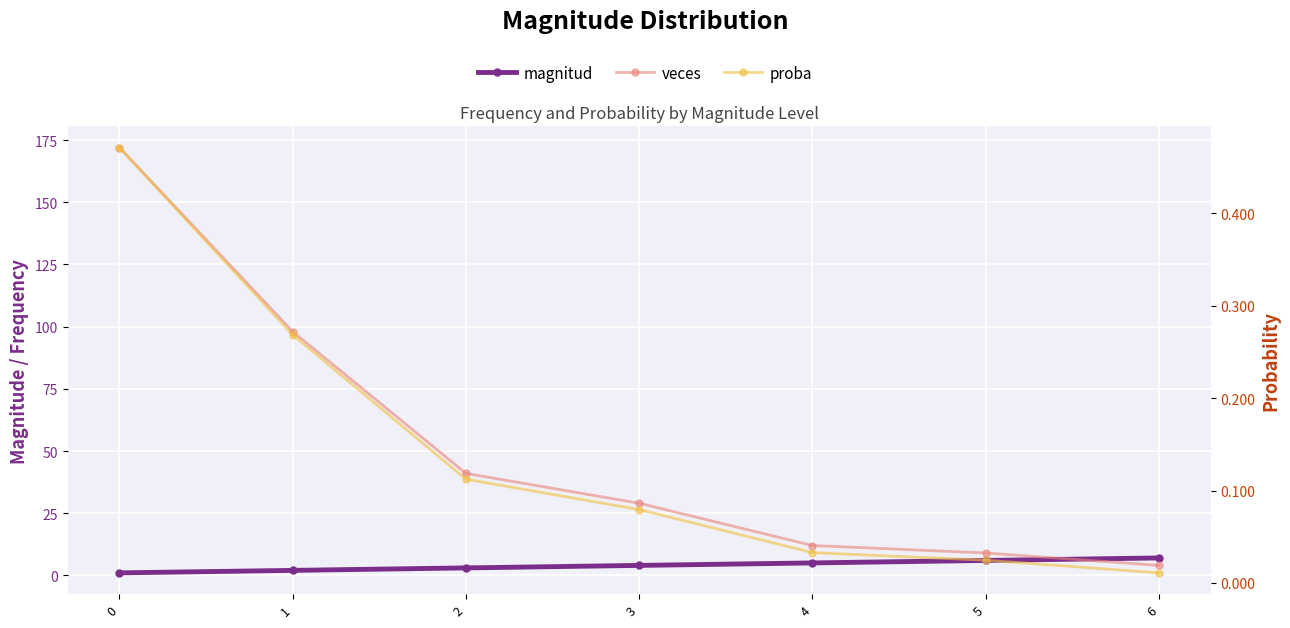

Is it true that veces equals 158.5 at 1?

False